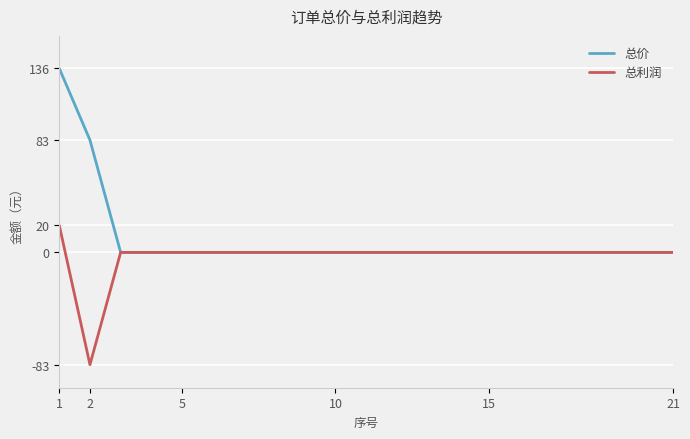

What is the maximum value shown in the chart?

136